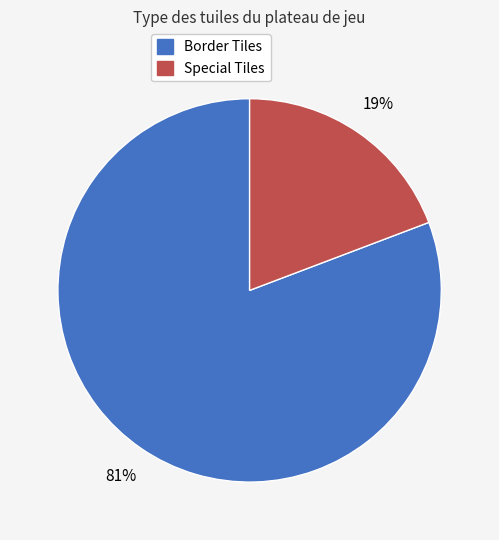

To the nearest percent, what is the difference between the largest and smallest slice percentages?

62%